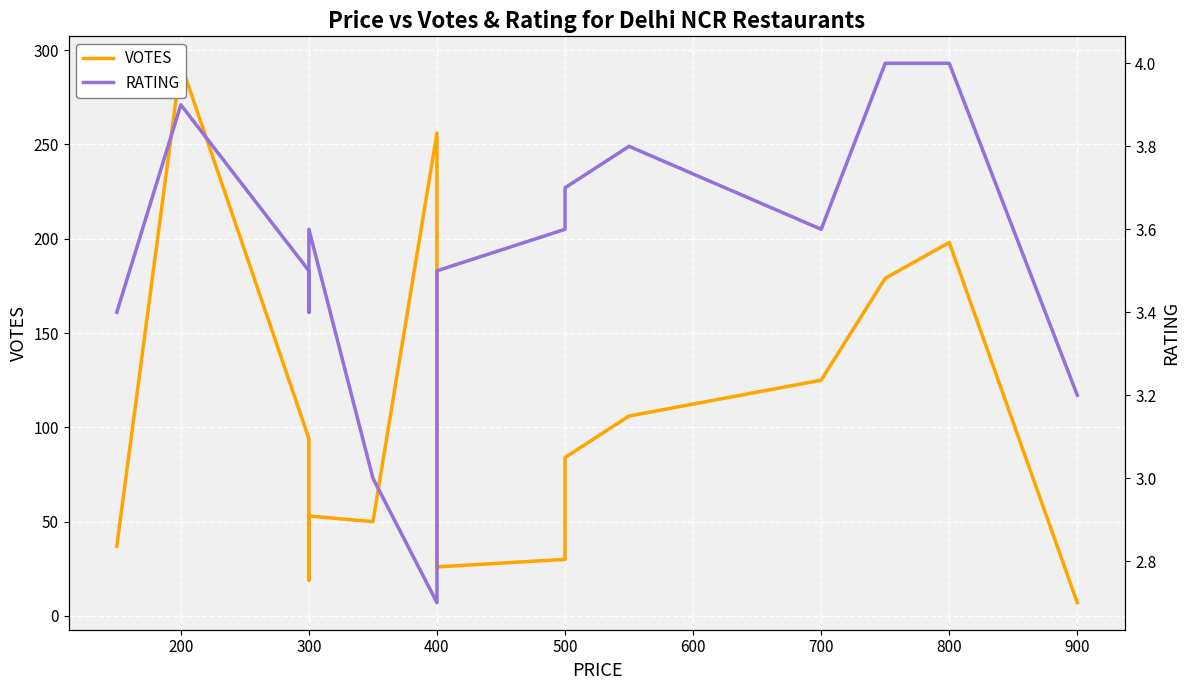

At which category does RATING reach its first local valley?

300